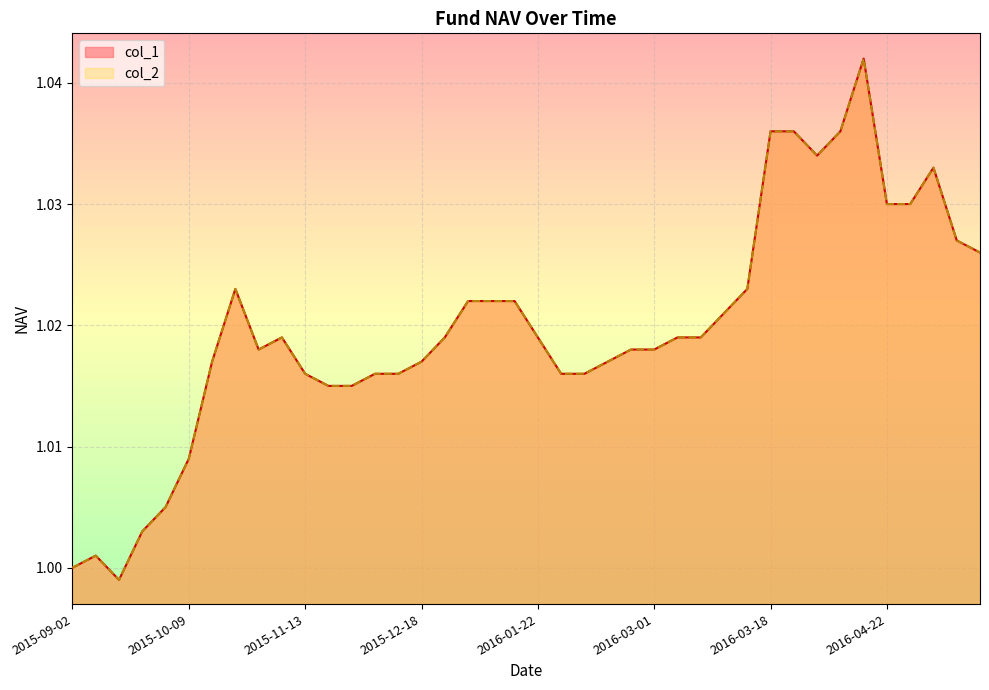

How many values in the col_1 series exceed 1?

38